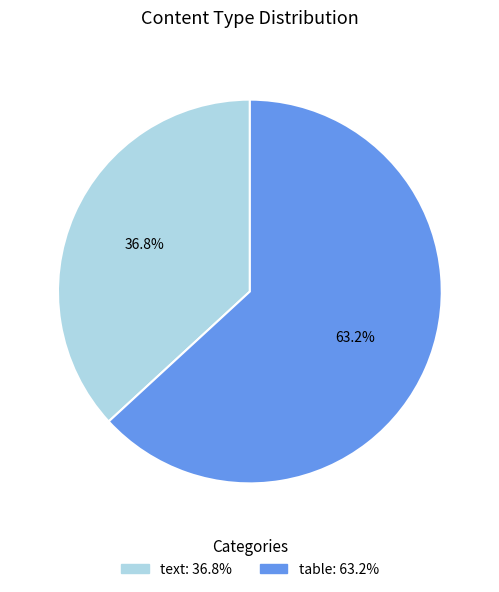

How many slices are in this pie chart?

2